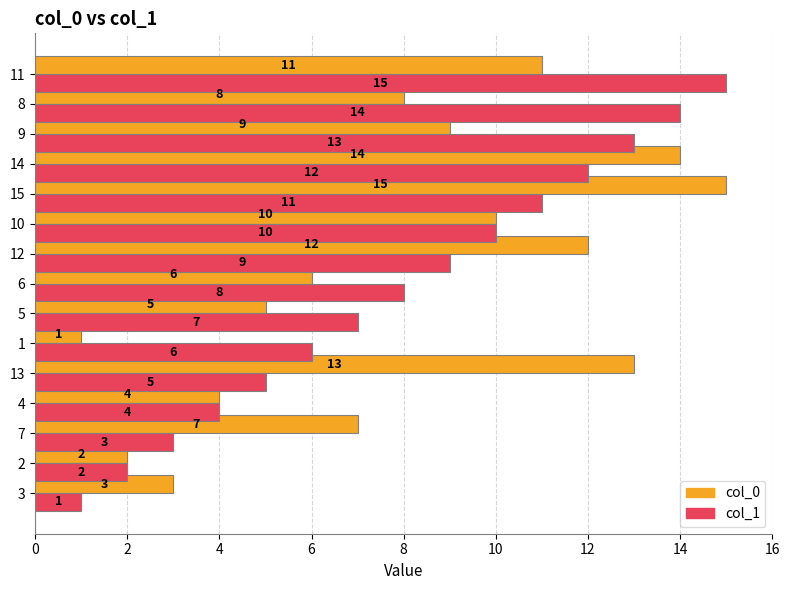

What is the sum of all col_1 values?

120